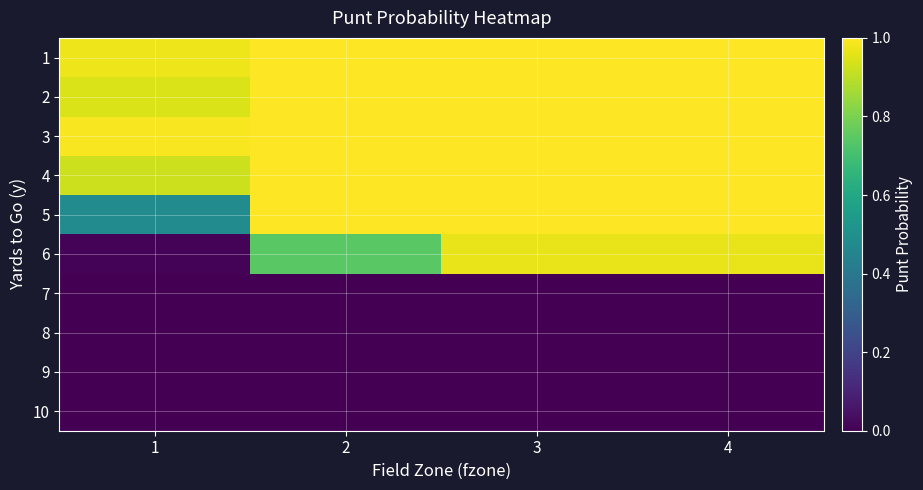

Reading left to right, extract all data points from this chart.

1: 1=1.0	2=1.0	3=1.0	4=1.0
2: 1=0.9	2=1.0	3=1.0	4=1.0
3: 1=1.0	2=1.0	3=1.0	4=1.0
4: 1=0.9	2=1.0	3=1.0	4=1.0
5: 1=0.5	2=1.0	3=1.0	4=1.0
6: 1=0.0	2=0.7	3=1.0	4=1.0
7: 1=0.0	2=0.0	3=0.0	4=0.0
8: 1=0.0	2=0.0	3=0.0	4=0.0
9: 1=0.0	2=0.0	3=0.0	4=0.0
10: 1=0.0	2=0.0	3=0.0	4=0.0